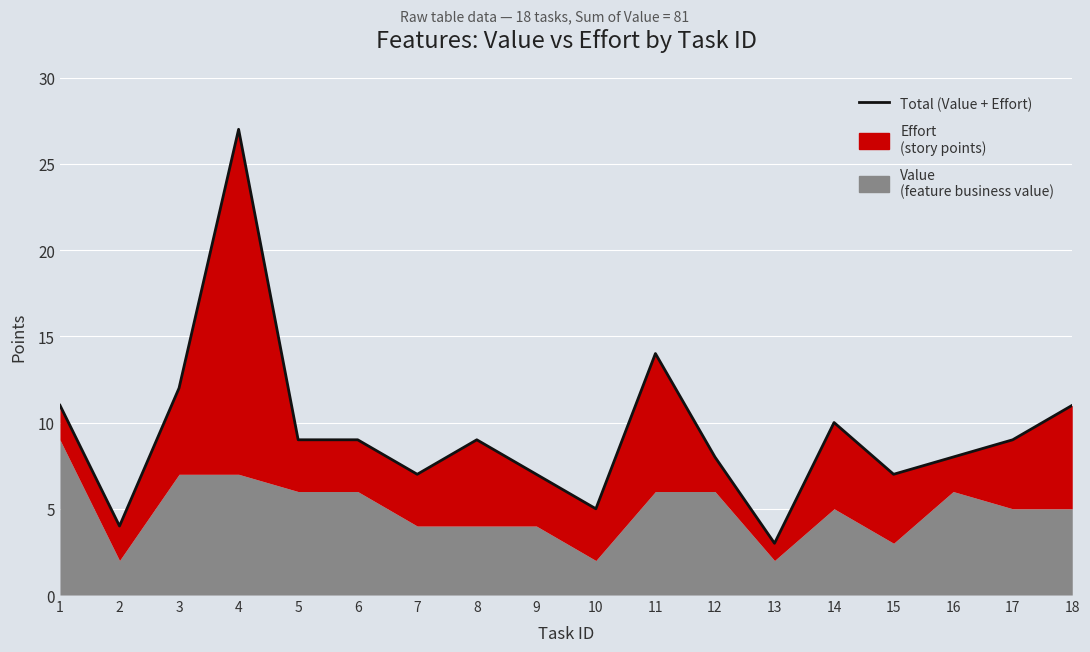

Reading left to right, extract all data points from this chart.

11	4	12	27	9	9	7	9	7	5	14	8	3	10	7	8	9	11